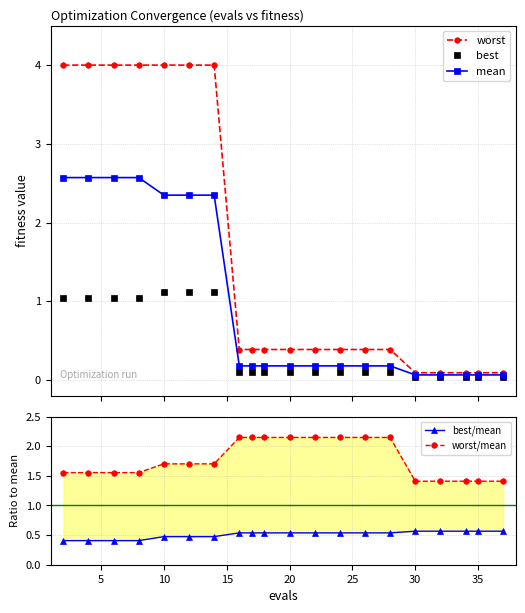

What is the value of the mean point at the 17th from the left?

0.1